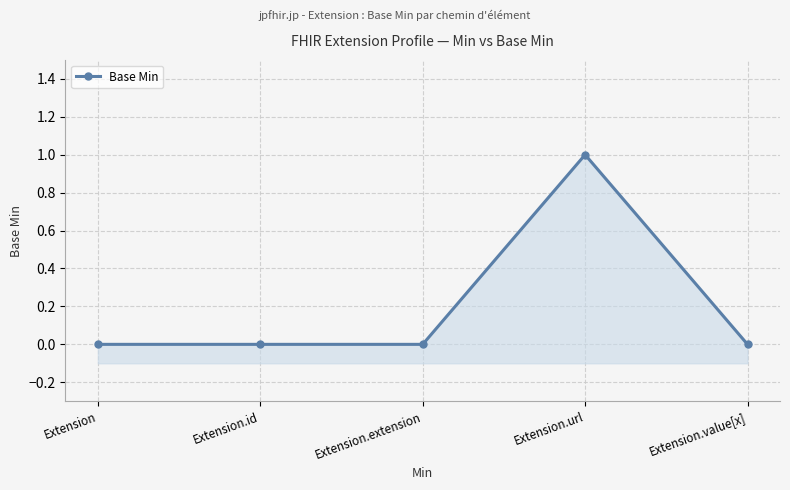

How many data points are above 0?

1